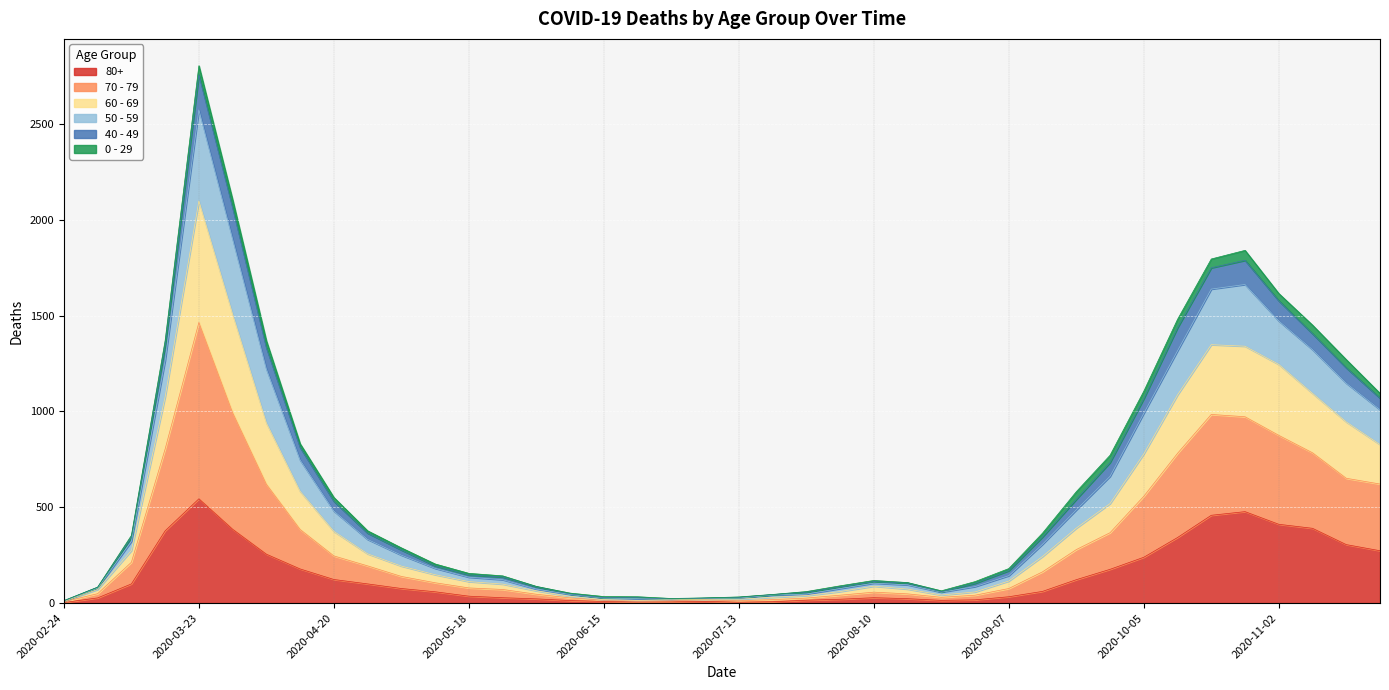

At which label does 50 - 59 reach its minimum?

2020-02-24